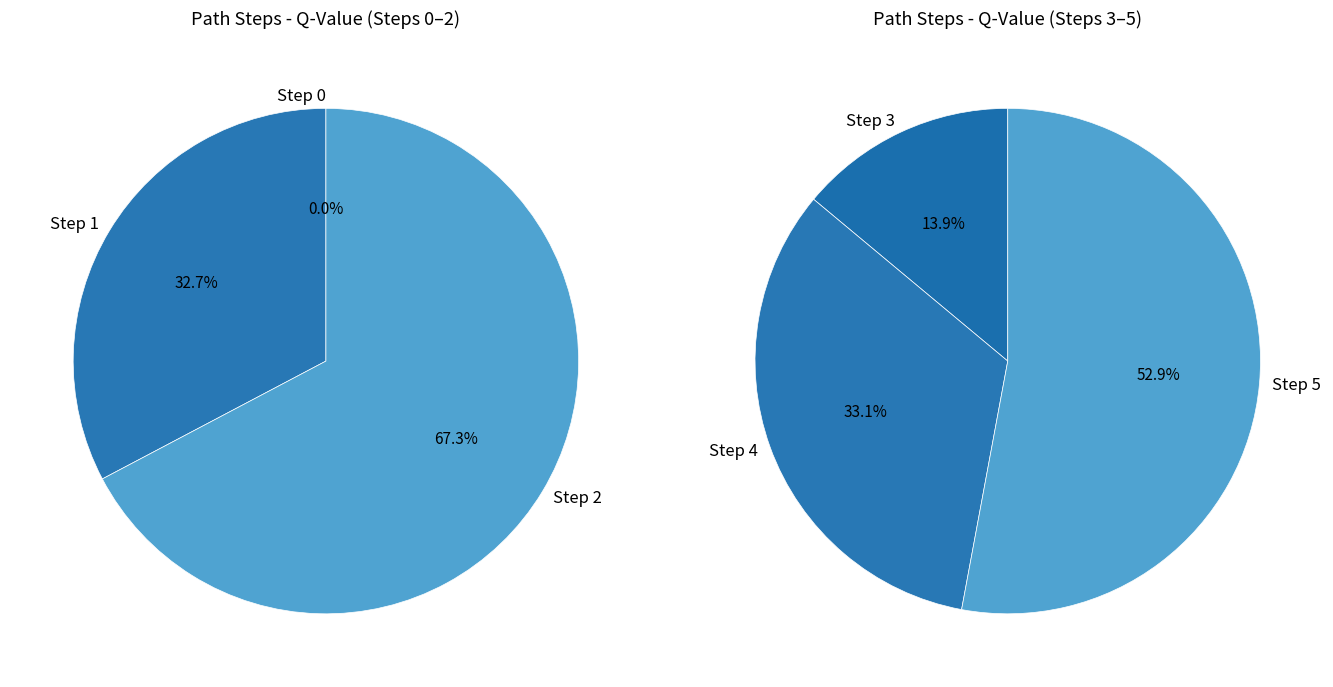

The Step 2 slice represents 14% of the pie. True or false?

False